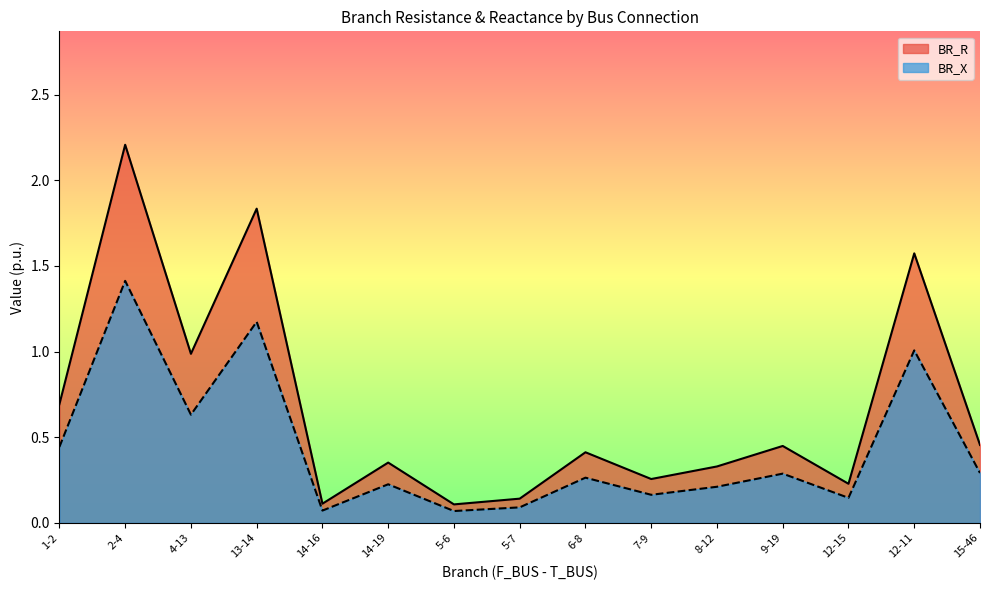

At which label is BR_X closest to 0?

5-6